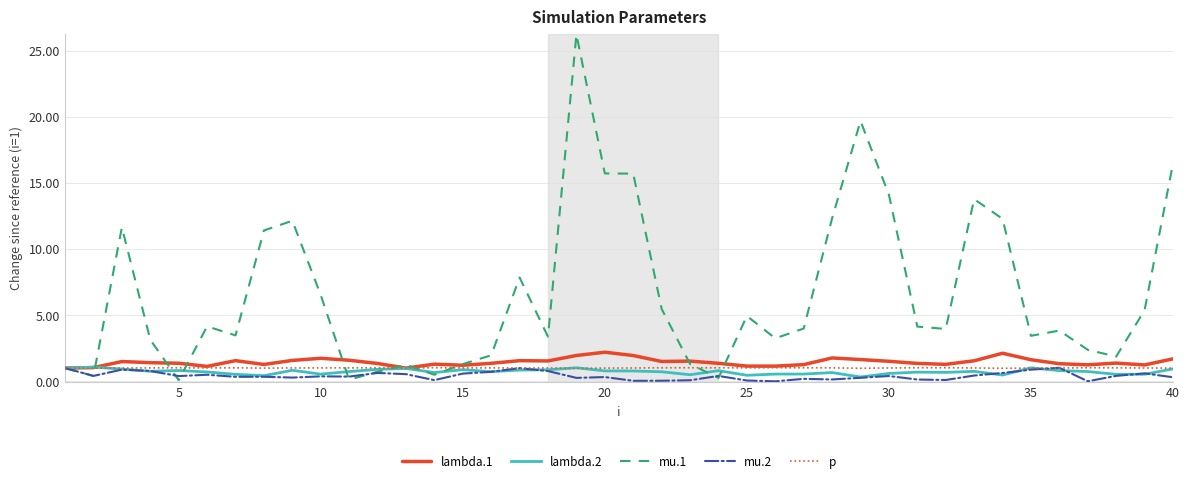

Which series has the largest range (max minus min)?

mu.1